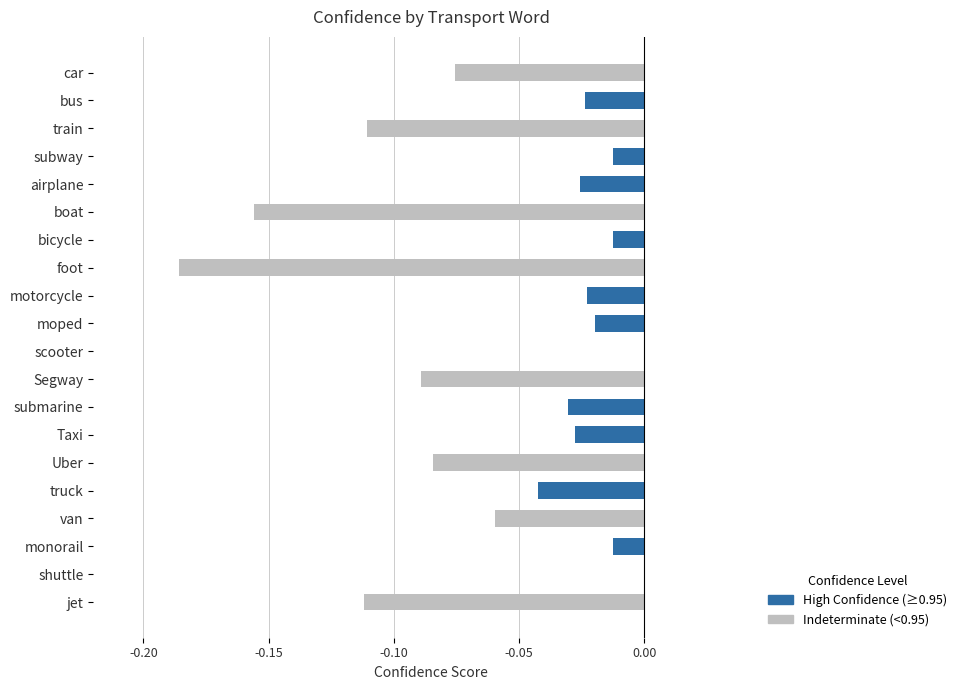

True or false: the data shows -0.0 at truck.

True